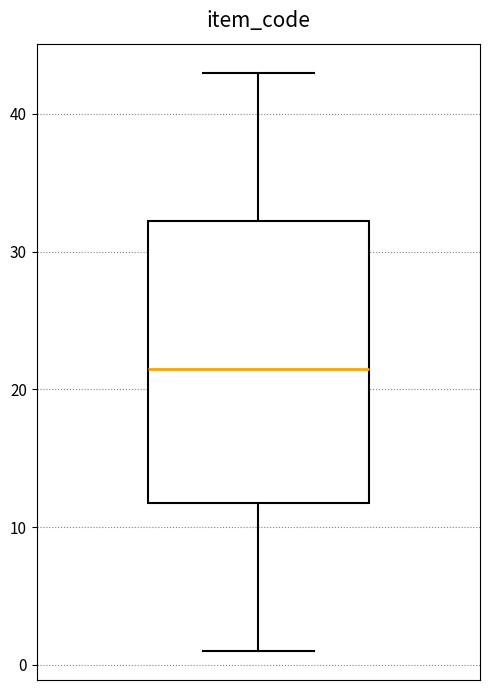

Where does the lower whisker of the box end on the y-axis? The values are not printed on the chart, so give them approximately, as read against the axis.

1